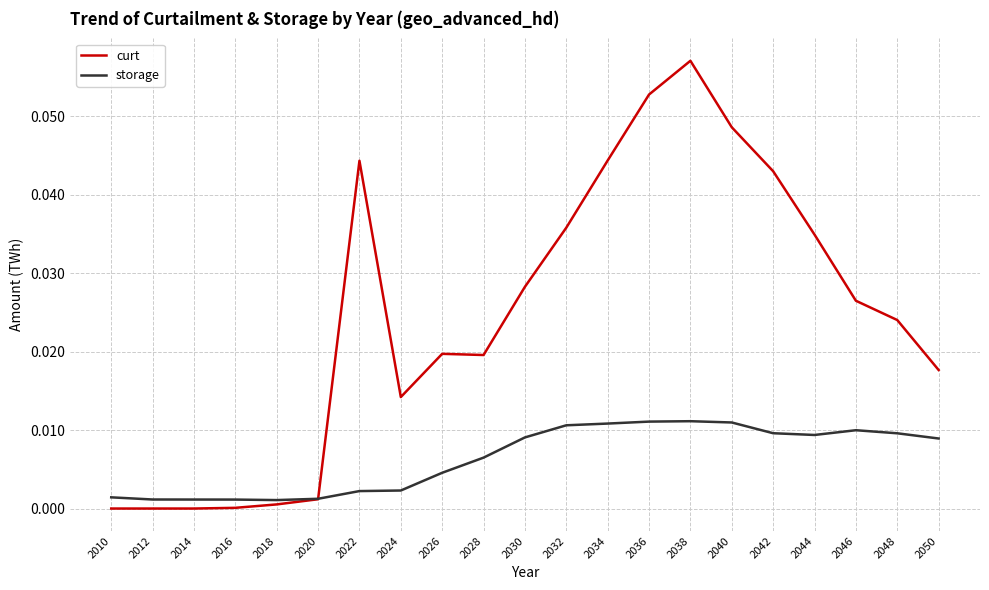

Is the value of curt at 2046 greater than the value of storage at 2040?

Yes